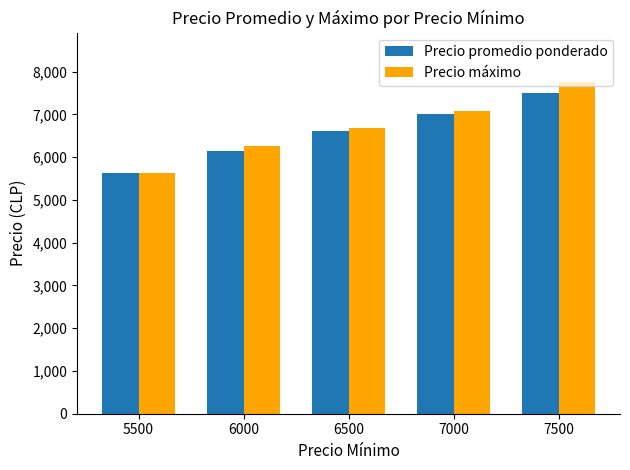

Reading left to right, transcribe all the data shown in this chart.

Precio promedio ponderado: 5500=5619	6000=6142	6500=6604	7000=7000	7500=7500
Precio máximo: 5500=5619	6000=6258	6500=6683	7000=7089	7500=7750